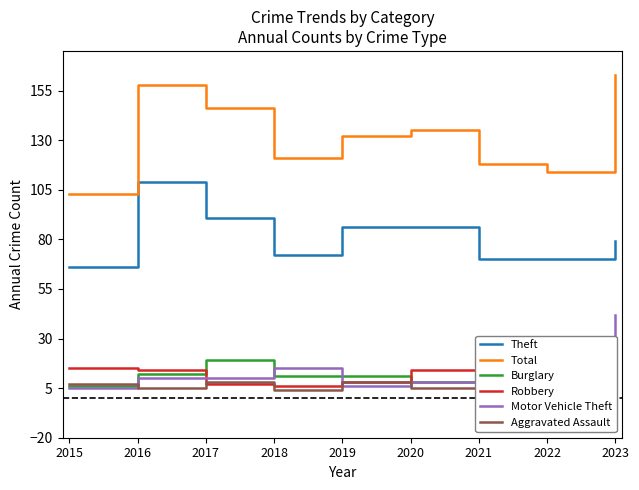

Reading left to right, what are all the values shown in this chart?

Theft: 2015=66	2016=109	2017=91	2018=72	2019=86	2020=86	2021=70	2022=70	2023=79
Total: 2015=103	2016=158	2017=146	2018=121	2019=132	2020=135	2021=118	2022=114	2023=163
Burglary: 2015=6	2016=12	2017=19	2018=11	2019=11	2020=8	2021=14	2022=12	2023=13
Robbery: 2015=15	2016=14	2017=7	2018=6	2019=8	2020=14	2021=8	2022=7	2023=8
Motor Vehicle Theft: 2015=5	2016=10	2017=10	2018=15	2019=6	2020=8	2021=9	2022=11	2023=42
Aggravated Assault: 2015=7	2016=5	2017=8	2018=4	2019=8	2020=5	2021=4	2022=4	2023=7